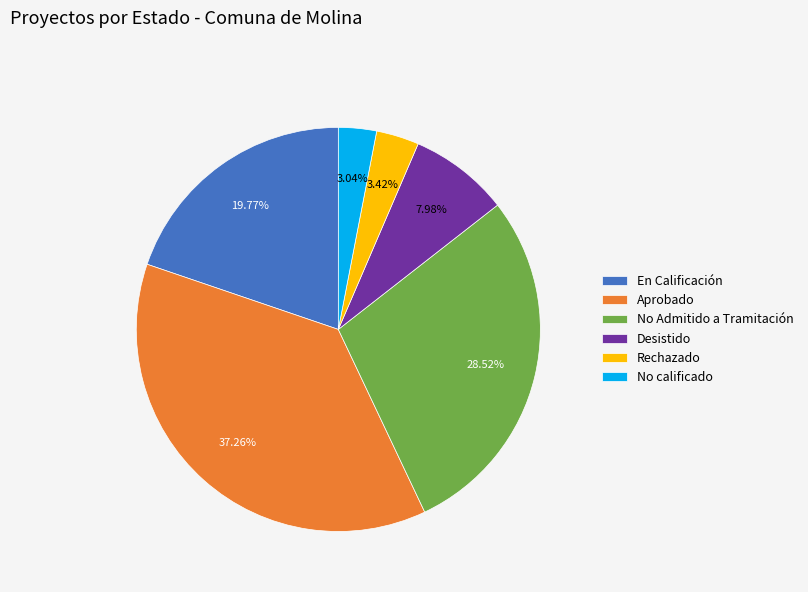

What is the largest slice in the pie chart?

Aprobado